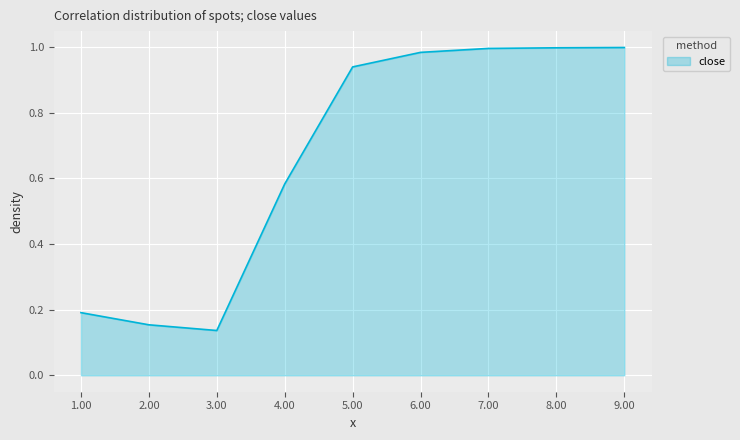

Is it true that the value at 4.00 is 0.8?

False